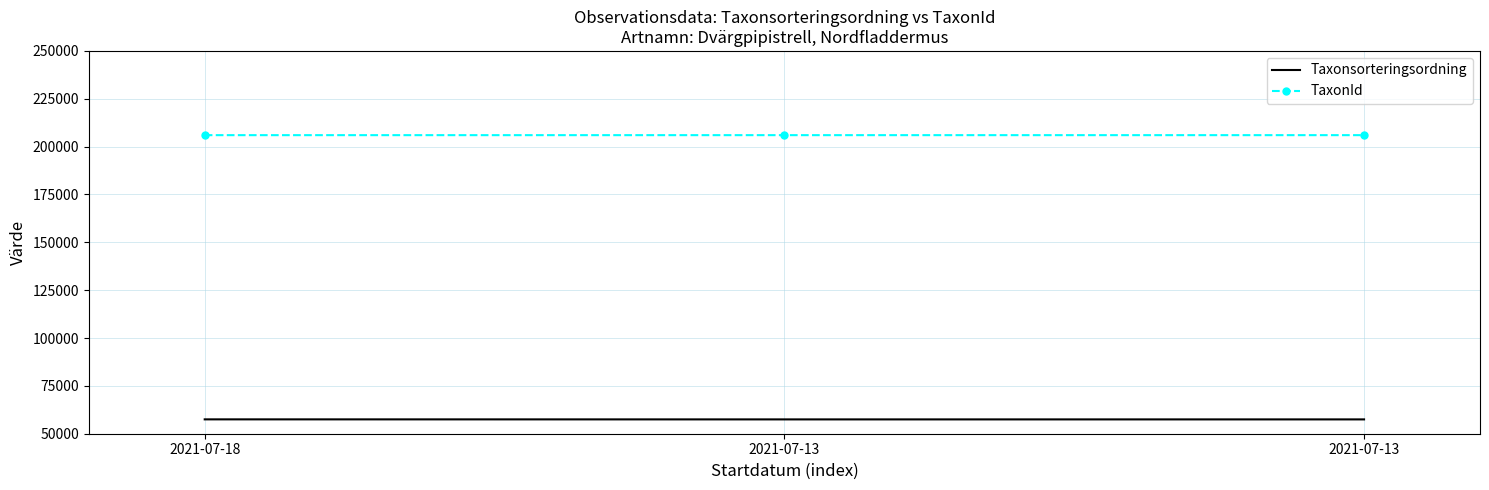

Reading left to right, extract all data points from this chart.

Taxonsorteringsordning: 2021-07-18=57503	2021-07-13=57484	2021-07-13=57484
TaxonId: 2021-07-18=205995	2021-07-13=205998	2021-07-13=205998